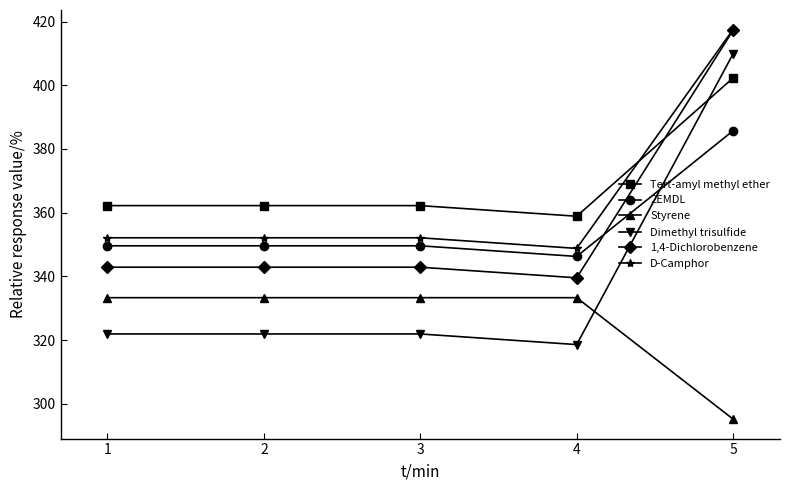

What is the average value of the 1,4-Dichlorobenzene series?

357.1